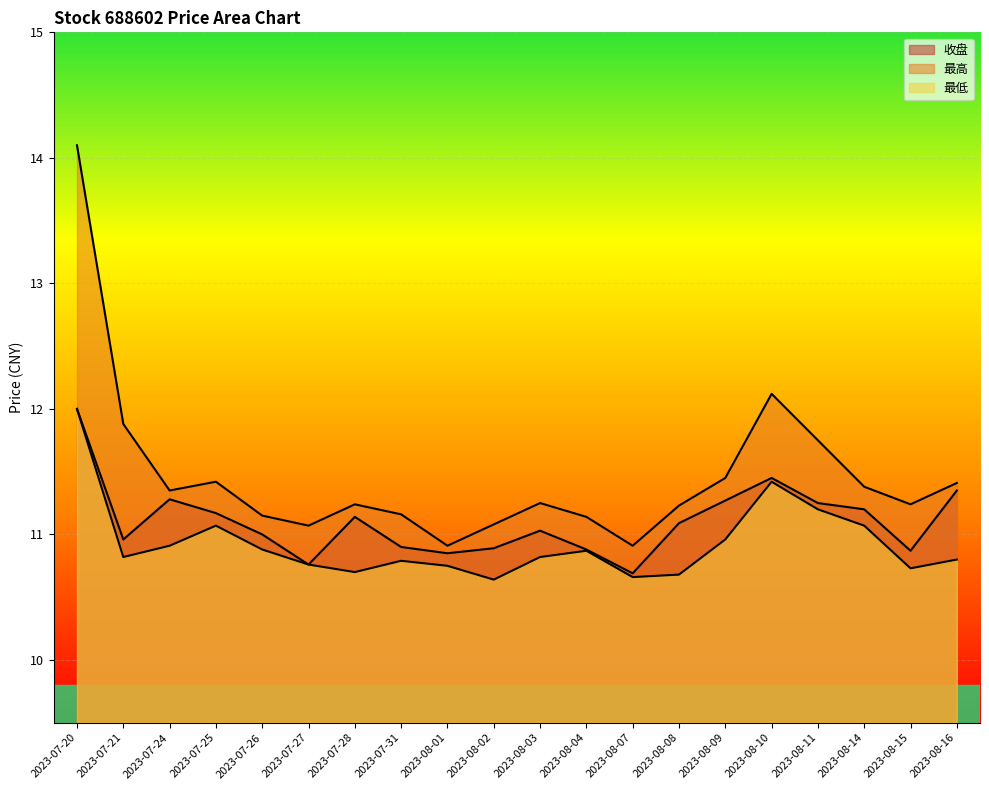

What is the approximate value of 最高 at 2023-08-08?

11.2